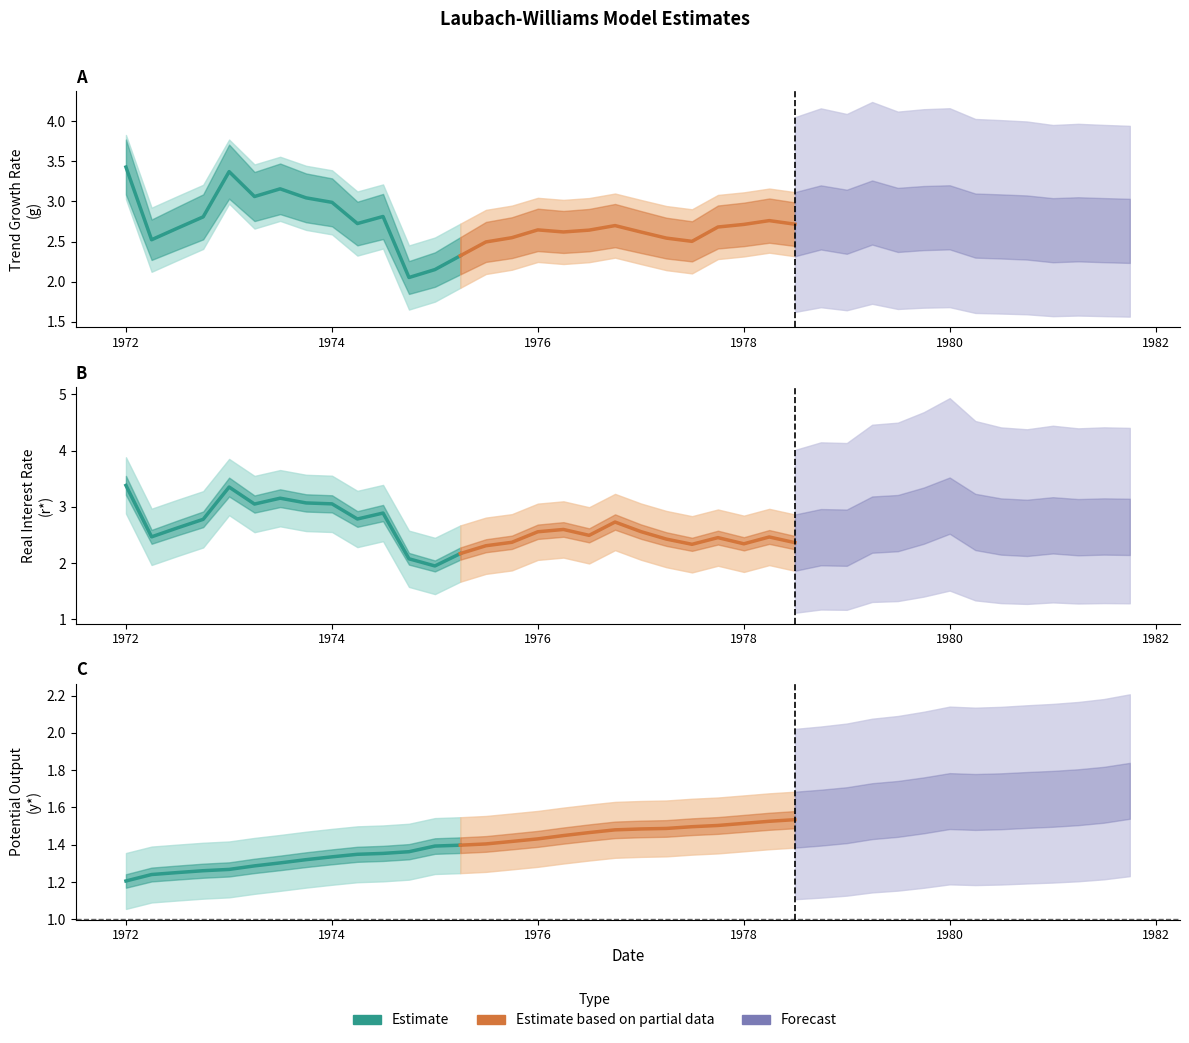

True or false: Estimate and Estimate based on partial data cross at least once.

False